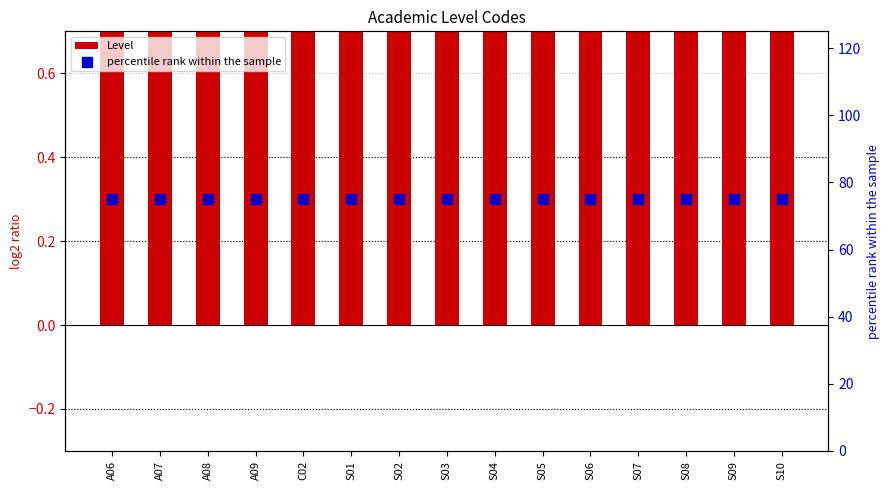

Which series has the largest Y range (max minus min)?

Level